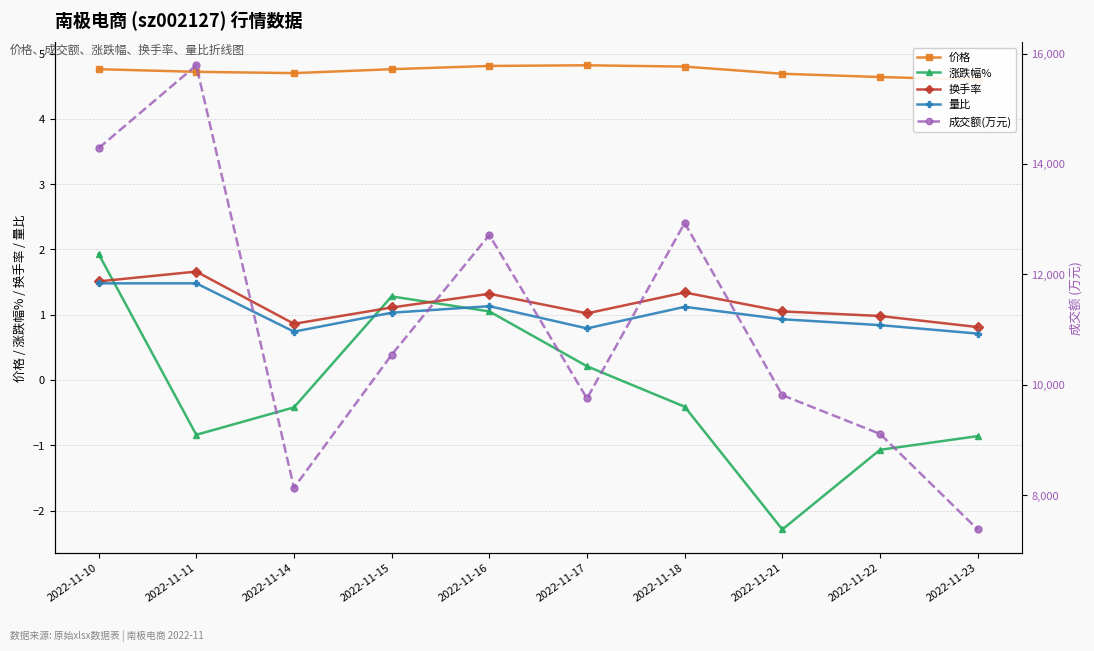

What are all the series names shown in the legend?

价格, 涨跌幅%, 换手率, 量比, 成交额(万元)